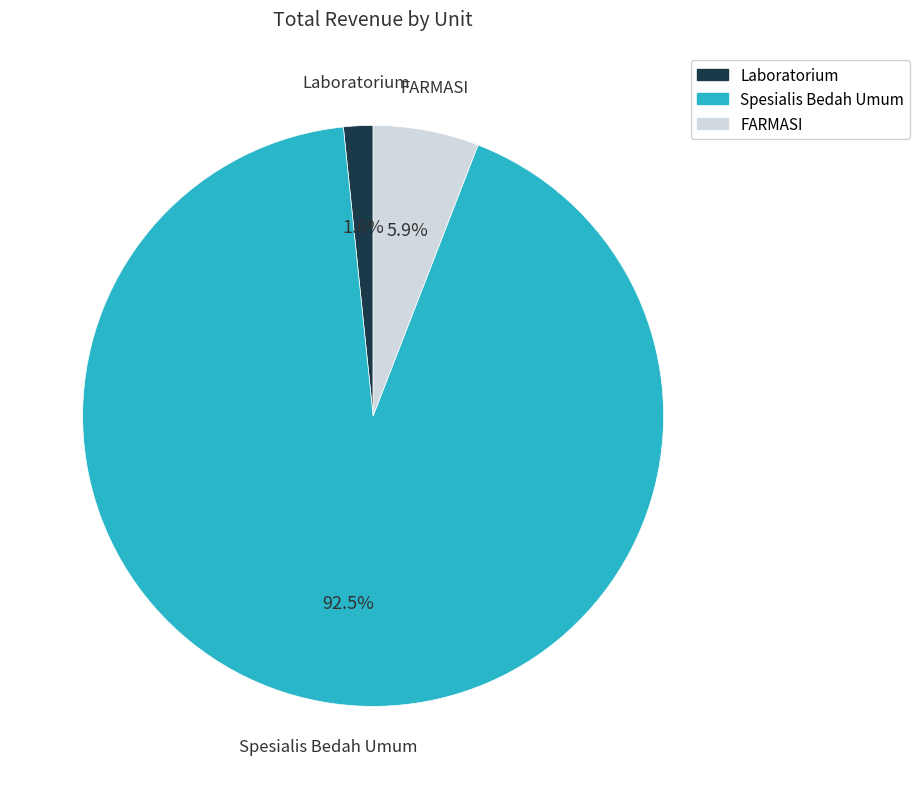

Does any single category account for the majority?

Yes